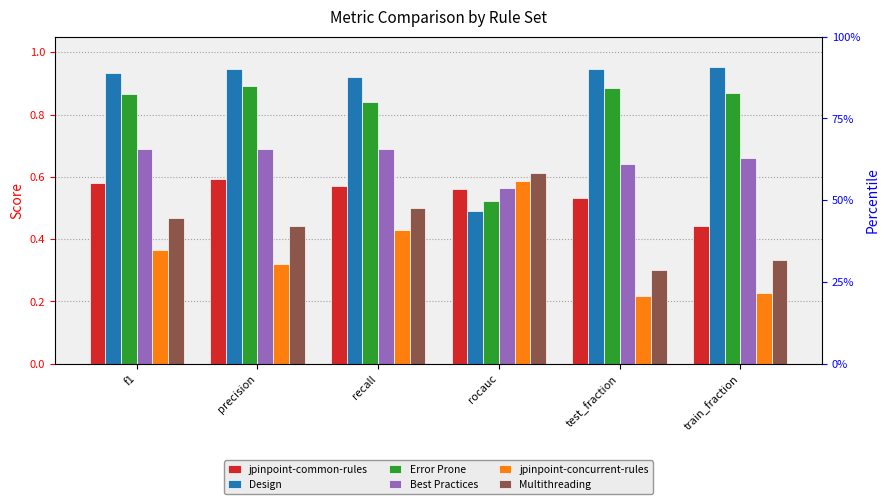

Reading left to right, transcribe all the data shown in this chart.

jpinpoint-common-rules: f1=0.6	precision=0.6	recall=0.6	rocauc=0.6	test_fraction=0.5	train_fraction=0.4
Design: f1=0.9	precision=0.9	recall=0.9	rocauc=0.5	test_fraction=0.9	train_fraction=1.0
Error Prone: f1=0.9	precision=0.9	recall=0.8	rocauc=0.5	test_fraction=0.9	train_fraction=0.9
Best Practices: f1=0.7	precision=0.7	recall=0.7	rocauc=0.6	test_fraction=0.6	train_fraction=0.7
jpinpoint-concurrent-rules: f1=0.4	precision=0.3	recall=0.4	rocauc=0.6	test_fraction=0.2	train_fraction=0.2
Multithreading: f1=0.5	precision=0.4	recall=0.5	rocauc=0.6	test_fraction=0.3	train_fraction=0.3